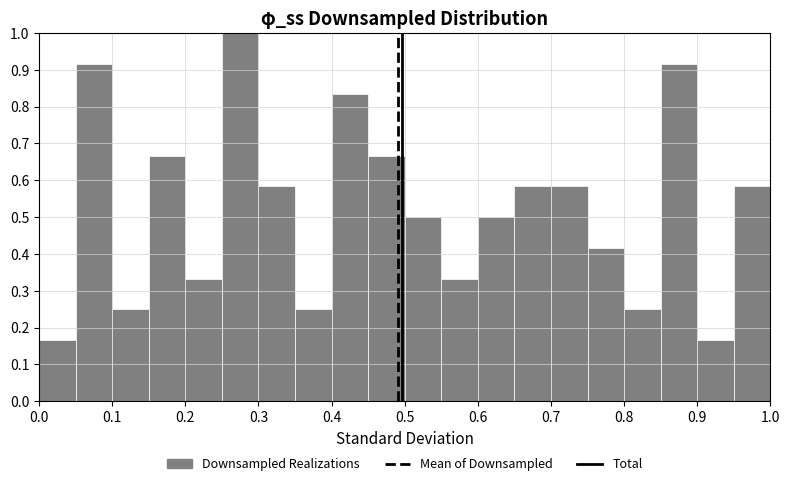

How tall is the bar that spans 0.10 to 0.15 on the x-axis? The values are not printed on the chart, so give them approximately, as read against the axis.

0.25